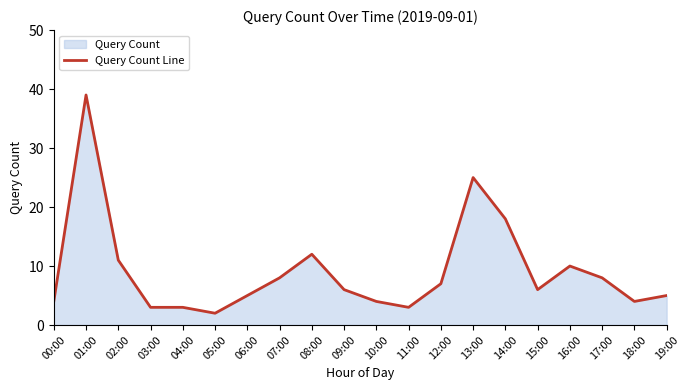

At which label does the data first exceed 6?

01:00